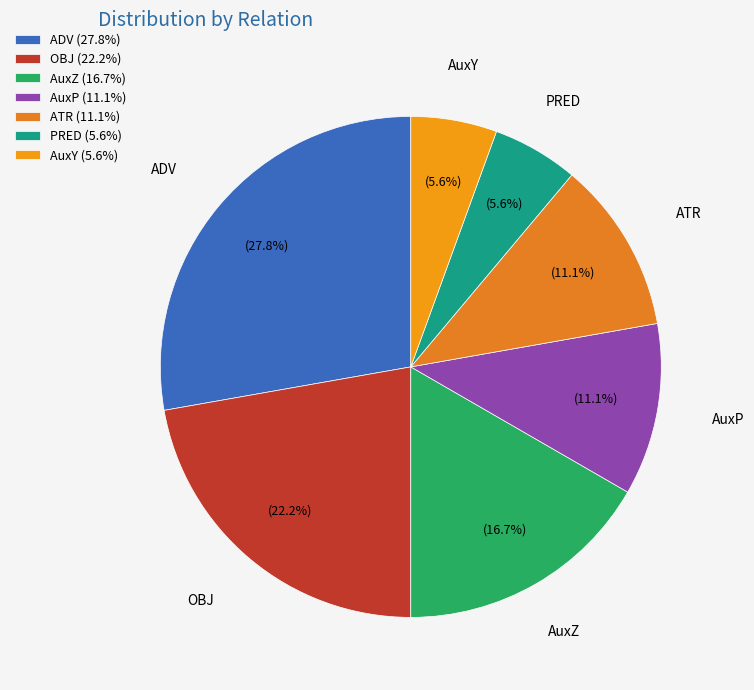

To the nearest percent, what is the difference between the largest and smallest slice percentages?

22%